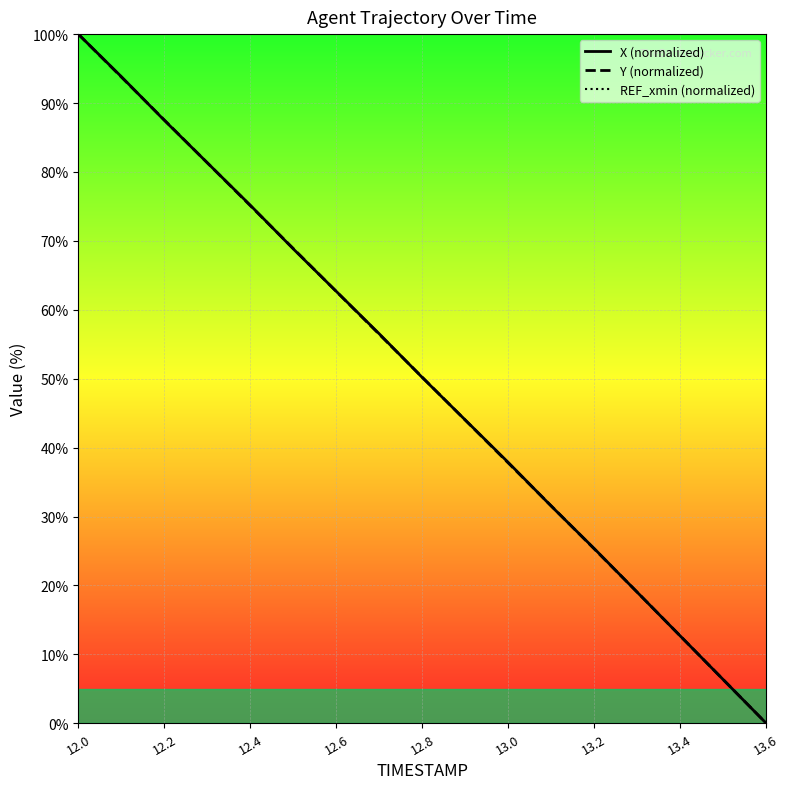

How many intersections are there between Y (normalized) and X (normalized)?

9